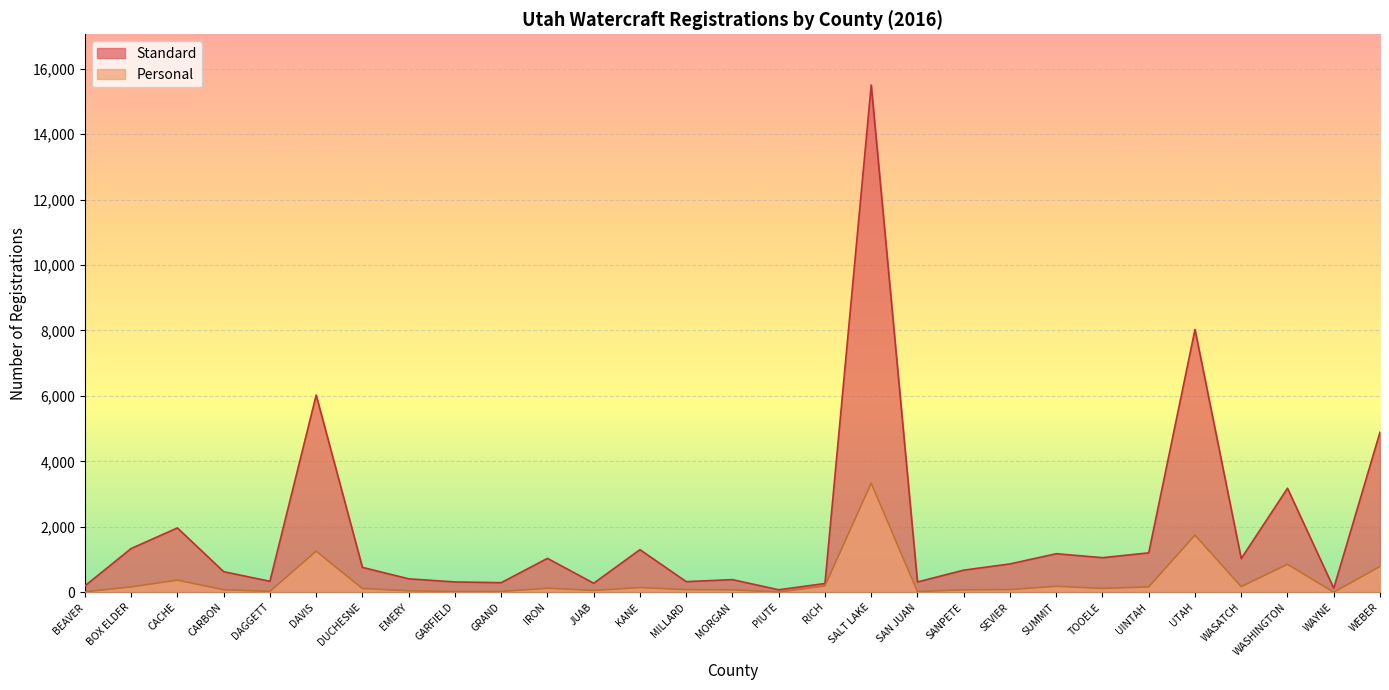

True or false: Standard and Personal cross at least once.

False